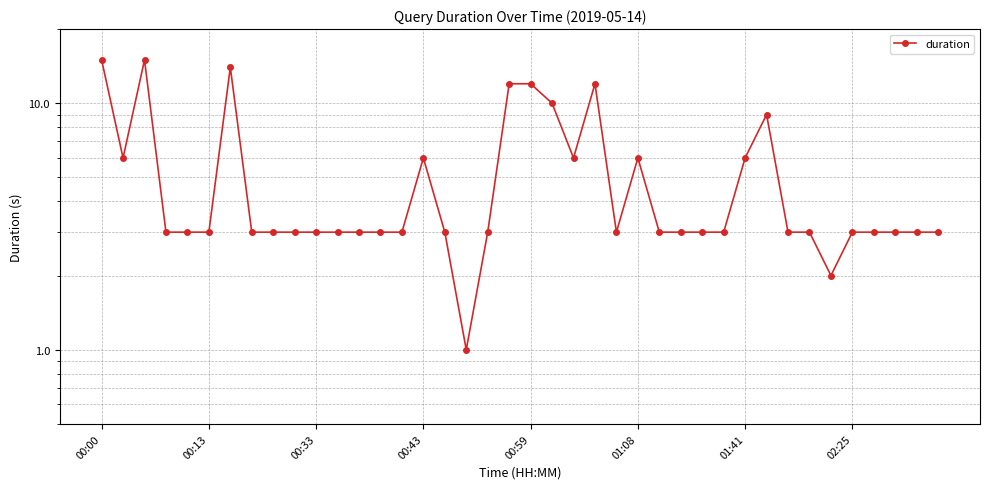

Read the value at 00:33.

3